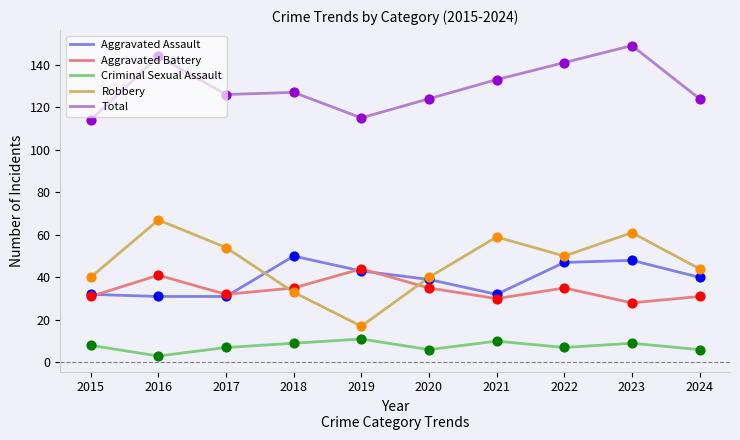

What are all the series names shown in the legend?

Aggravated Assault, Aggravated Battery, Criminal Sexual Assault, Robbery, Total